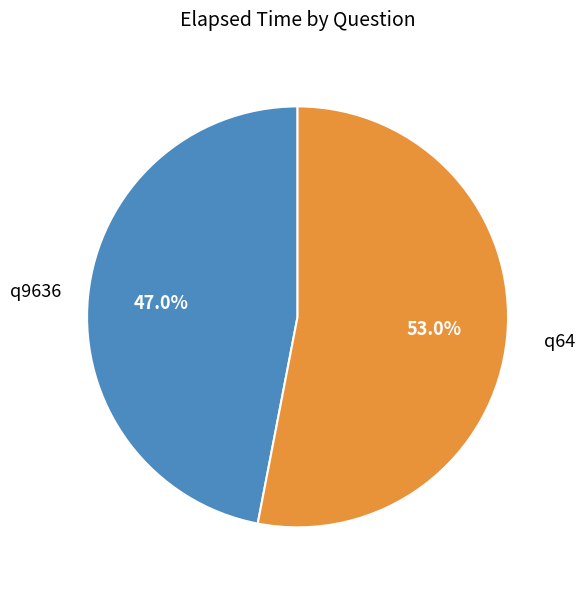

How many slices are in this pie chart?

2